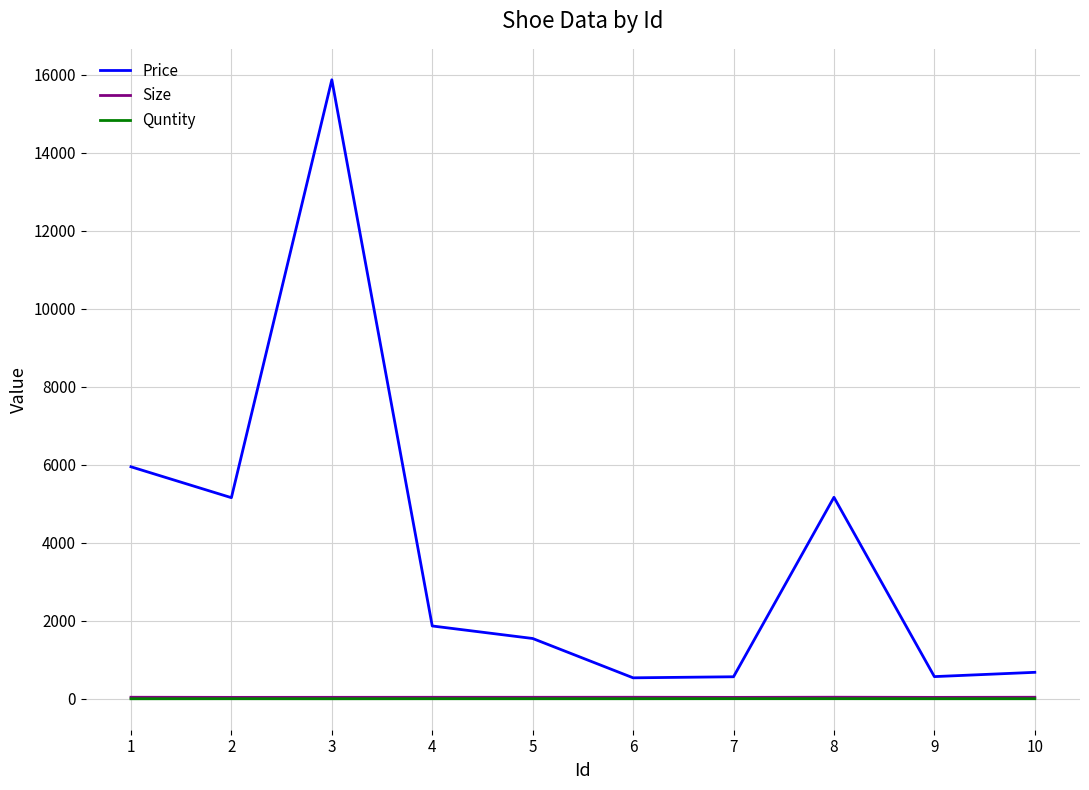

Which series changed the most between 8 and 9?

Price